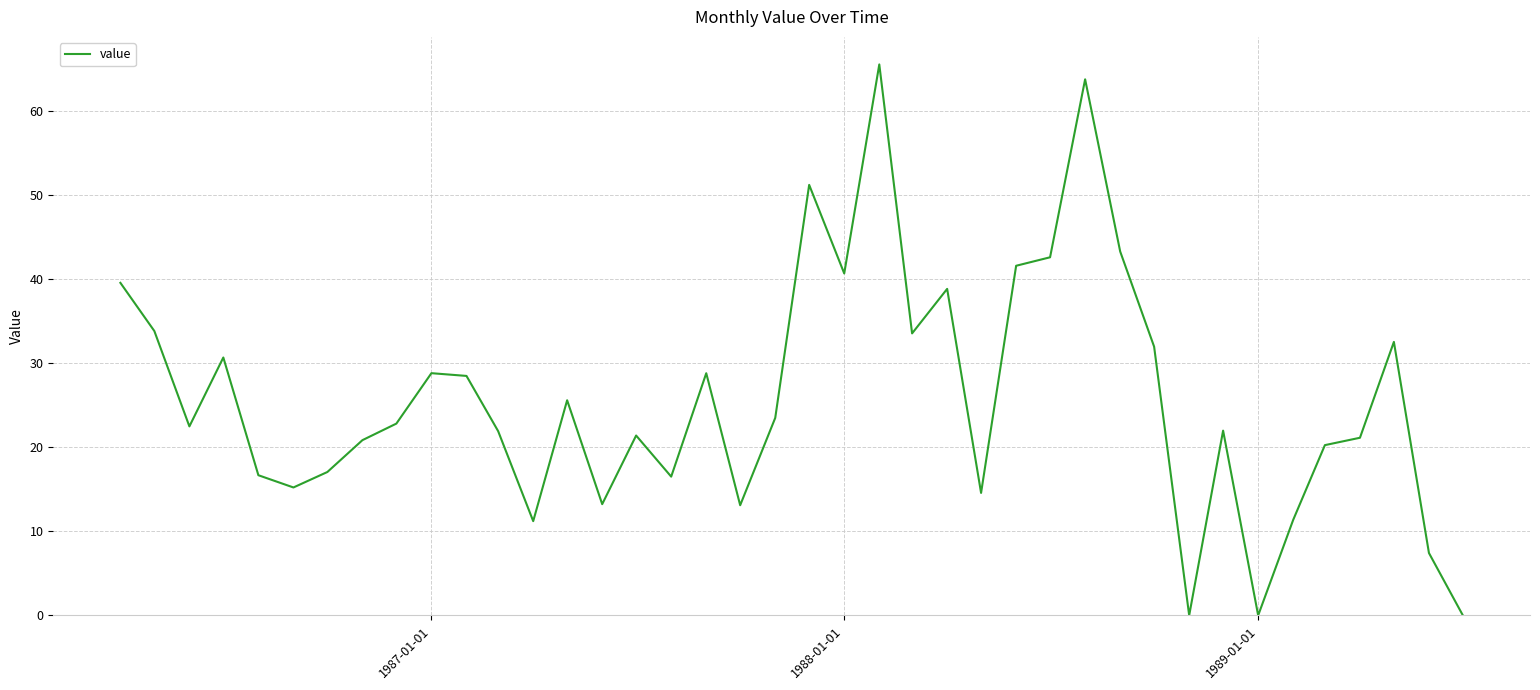

Does the chart display data point markers on the line(s)?

No